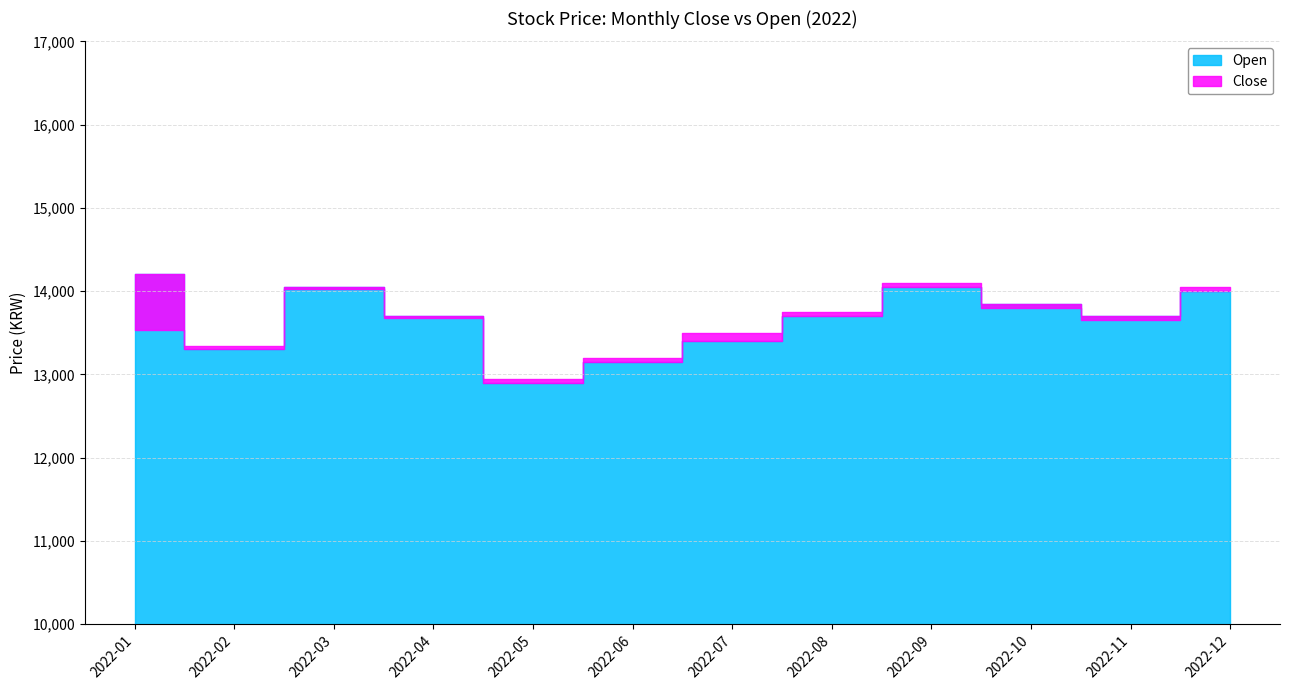

How many values in the Open series exceed 13700?

5